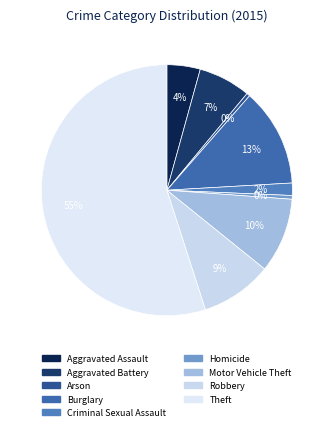

How many slices are in this pie chart?

9